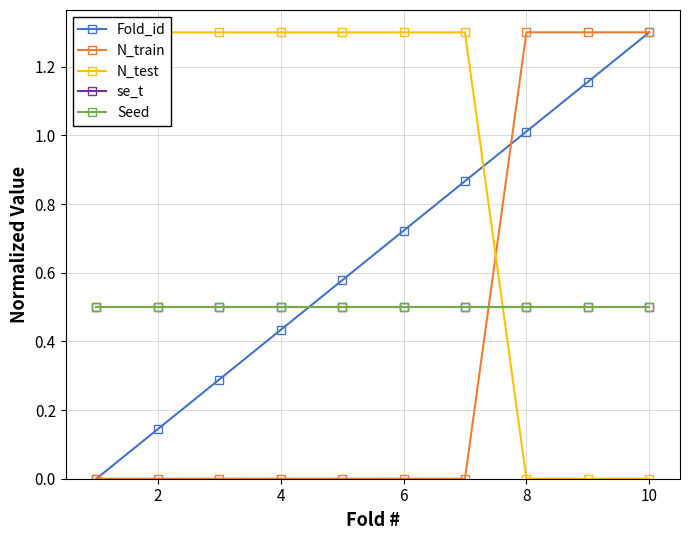

What is the approximate value of Seed at 4?

0.5